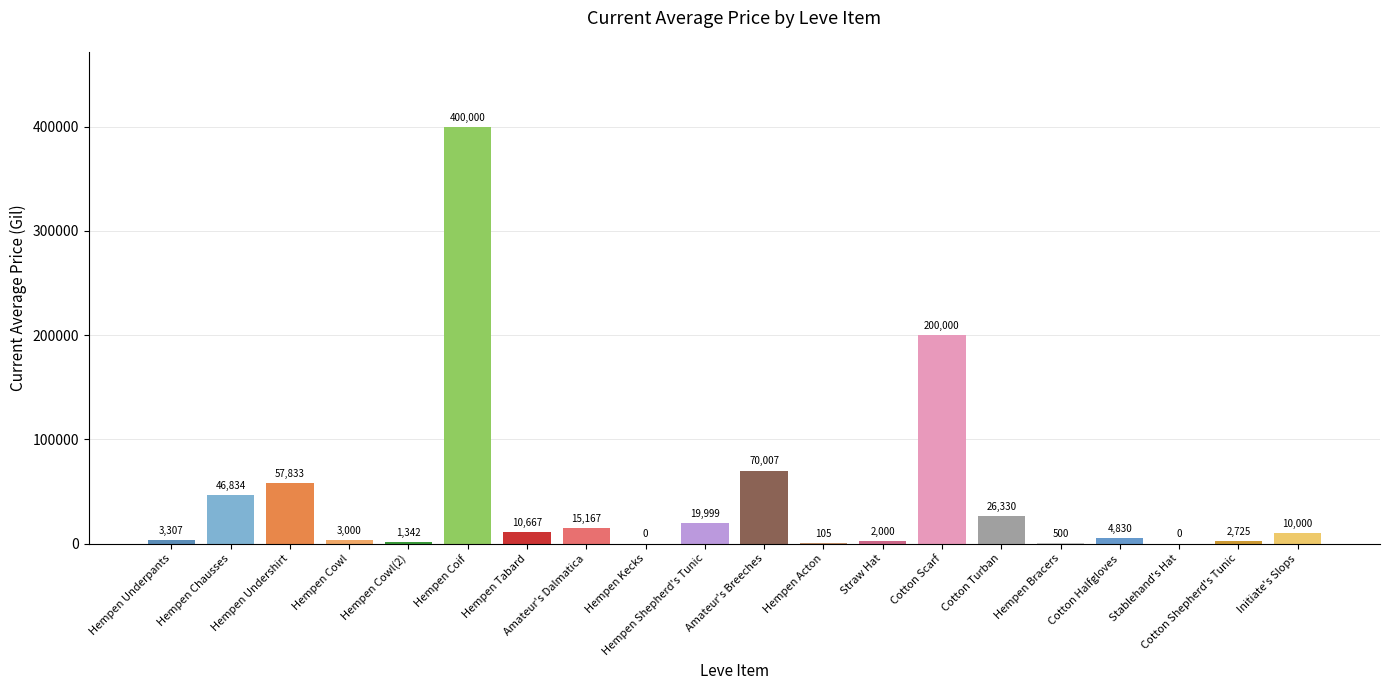

At which label is the value closest to 200000?

Cotton Scarf